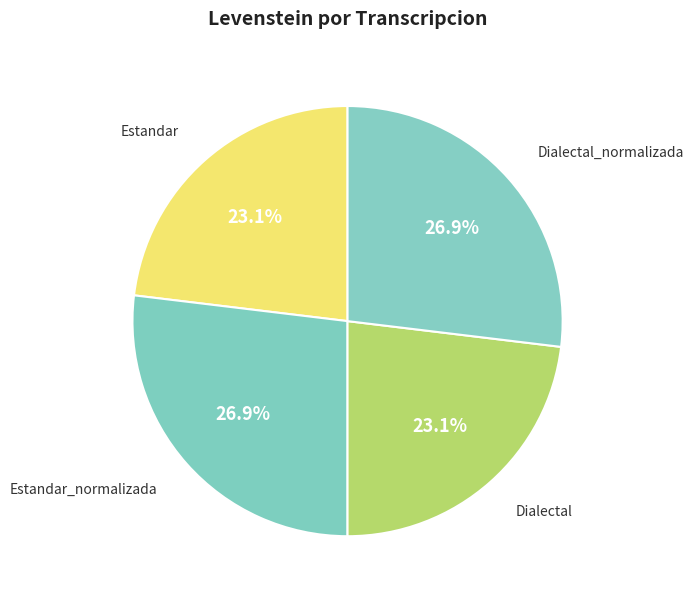

How many slices are in this pie chart?

4